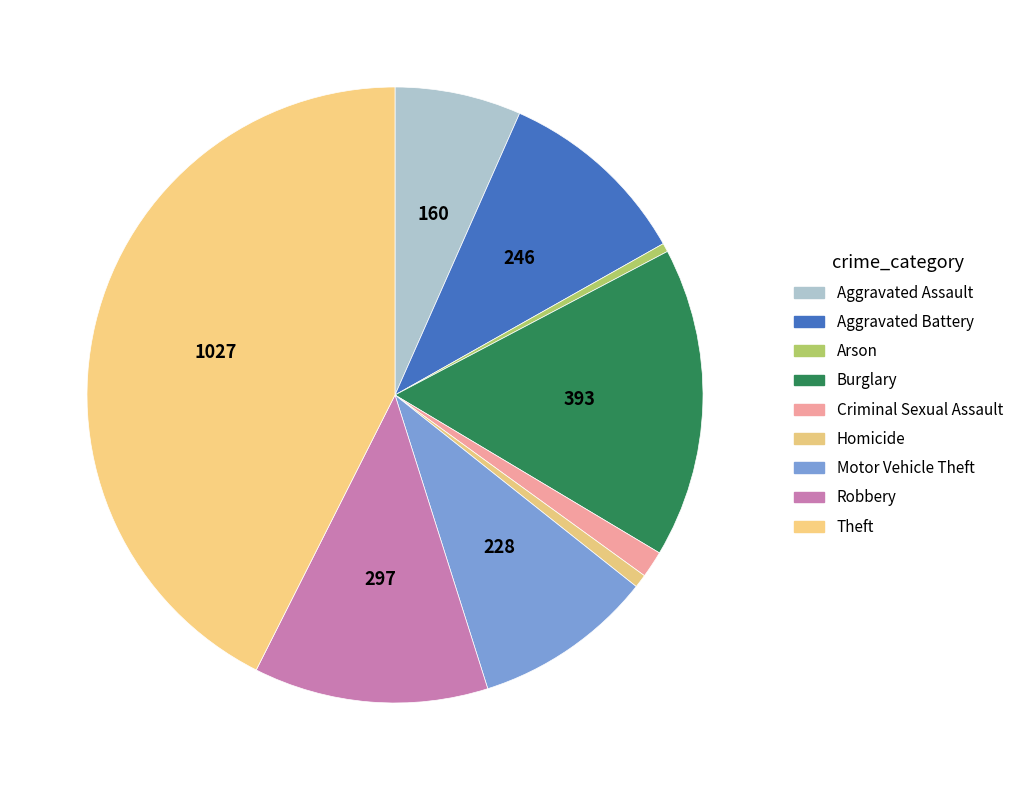

To the nearest percent, what portion does Aggravated Battery represent?

10%